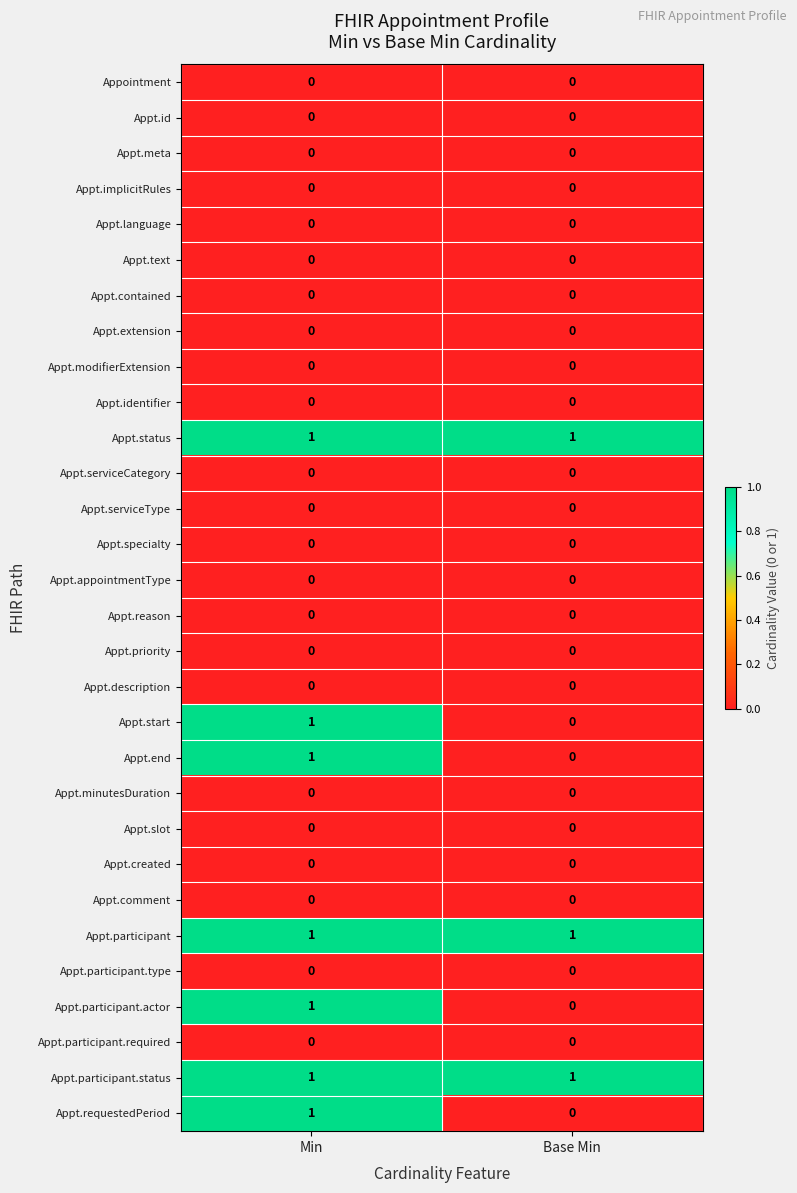

True or false: Appt.priority has a value of 0 at Min.

True